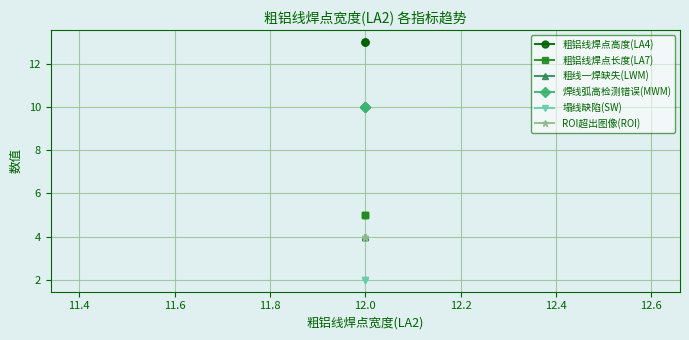

The value of 粗线一焊缺失(LWM) at 12.0 is 7. True or false?

False